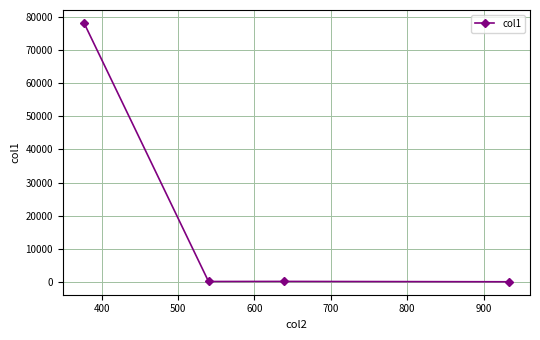

What is the greatest value displayed?

78194.0